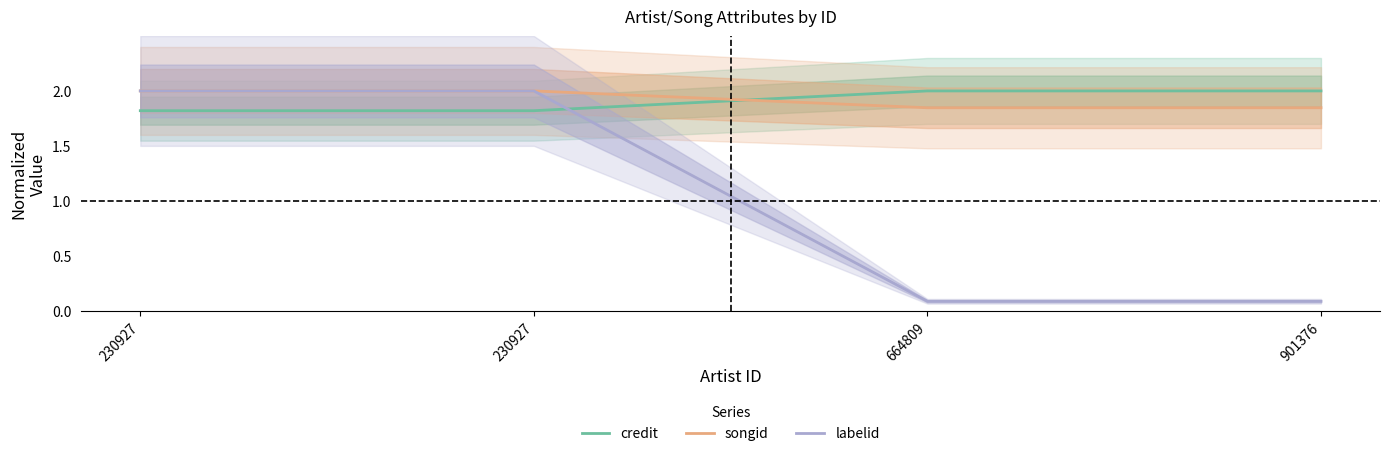

What is the lowest value of the songid series?

1.8